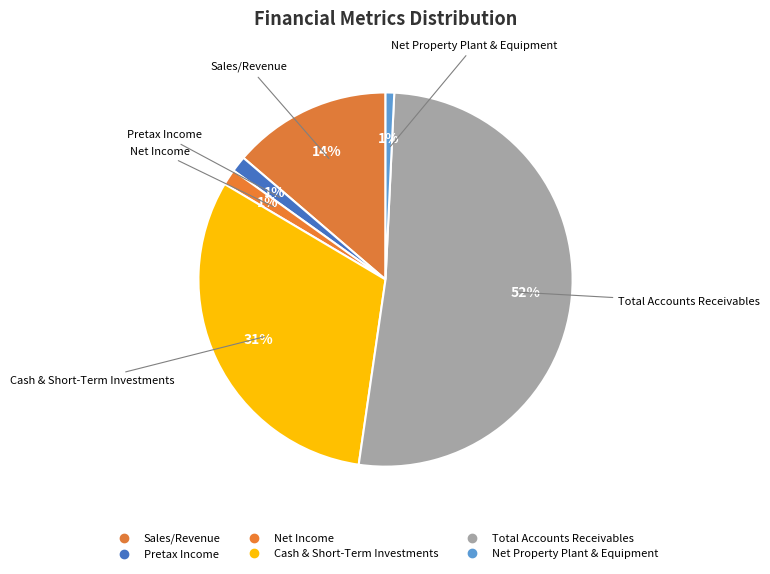

How many slices are in this pie chart?

6